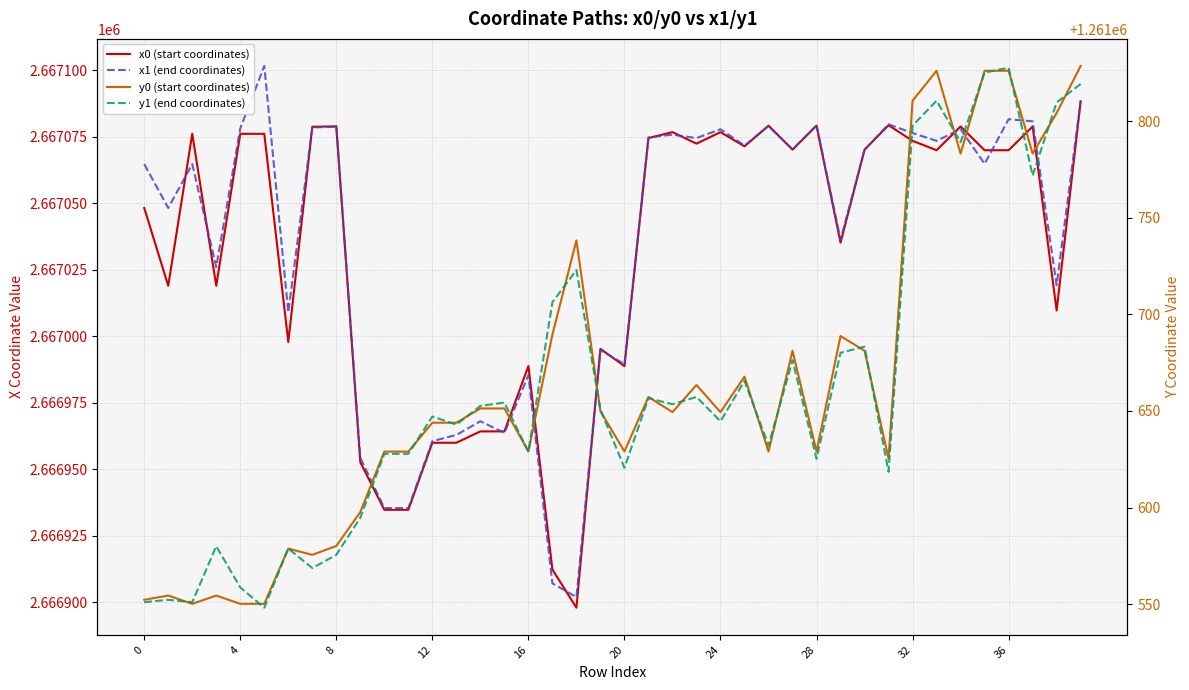

What is the average value of the x1 (end coordinates) series?

2667034.0